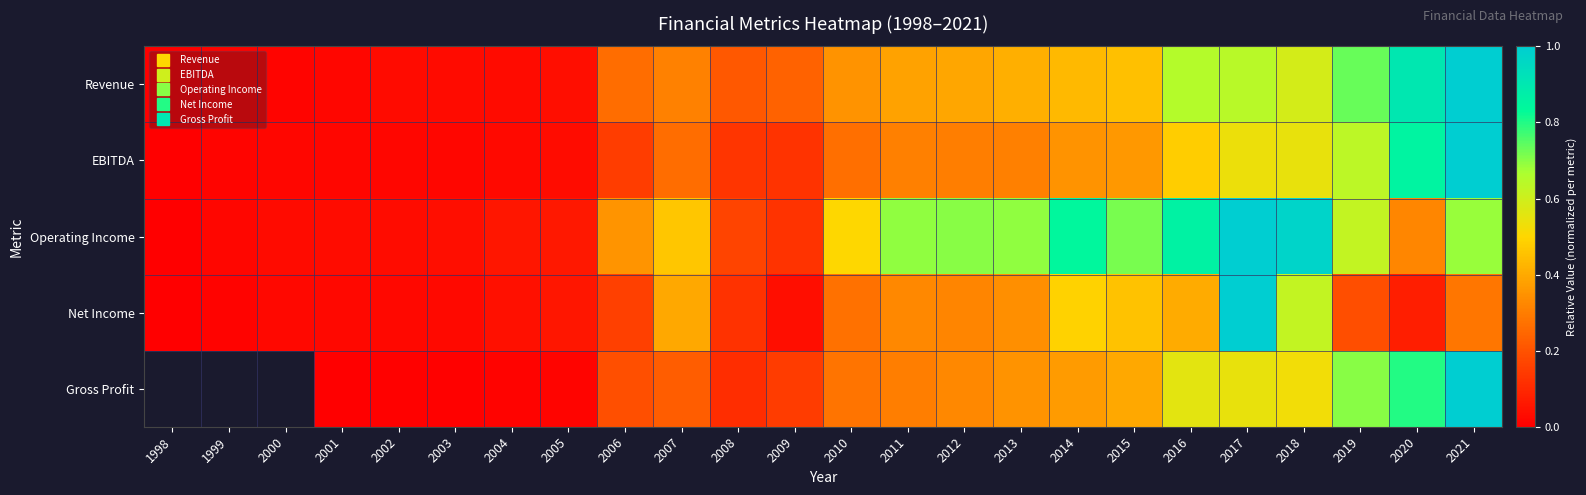

Which category has the highest value in the EBITDA series?

2021